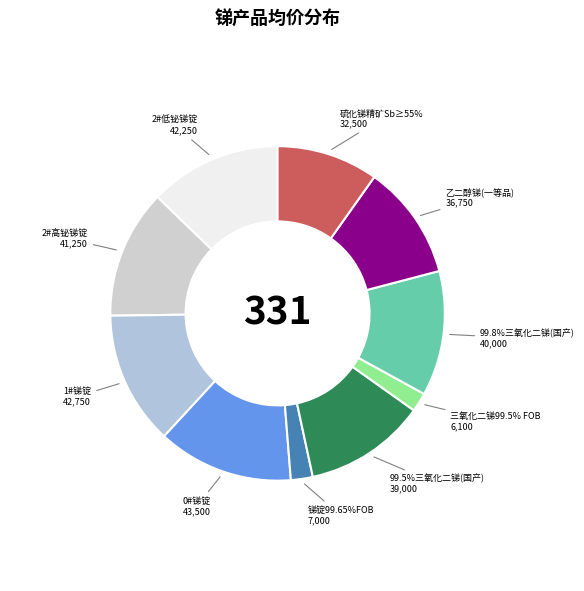

What is the smallest slice in the pie chart?

三氧化二锑99.5% FOB